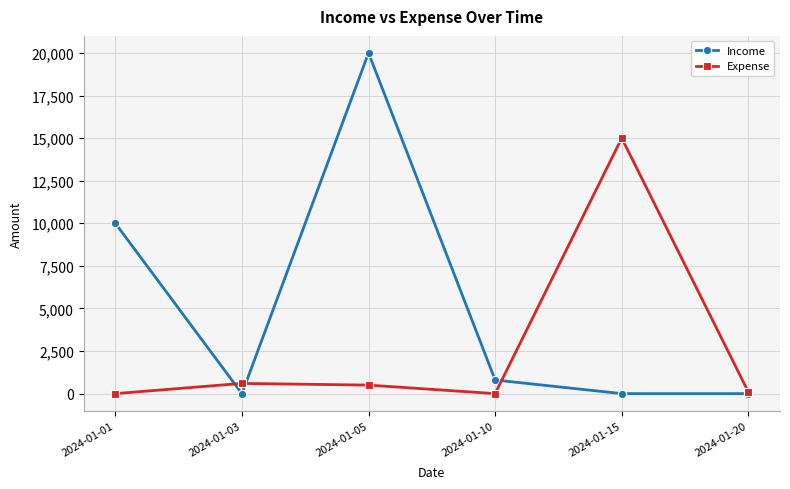

What is the value of the Expense point at the 5th from the left?

15000